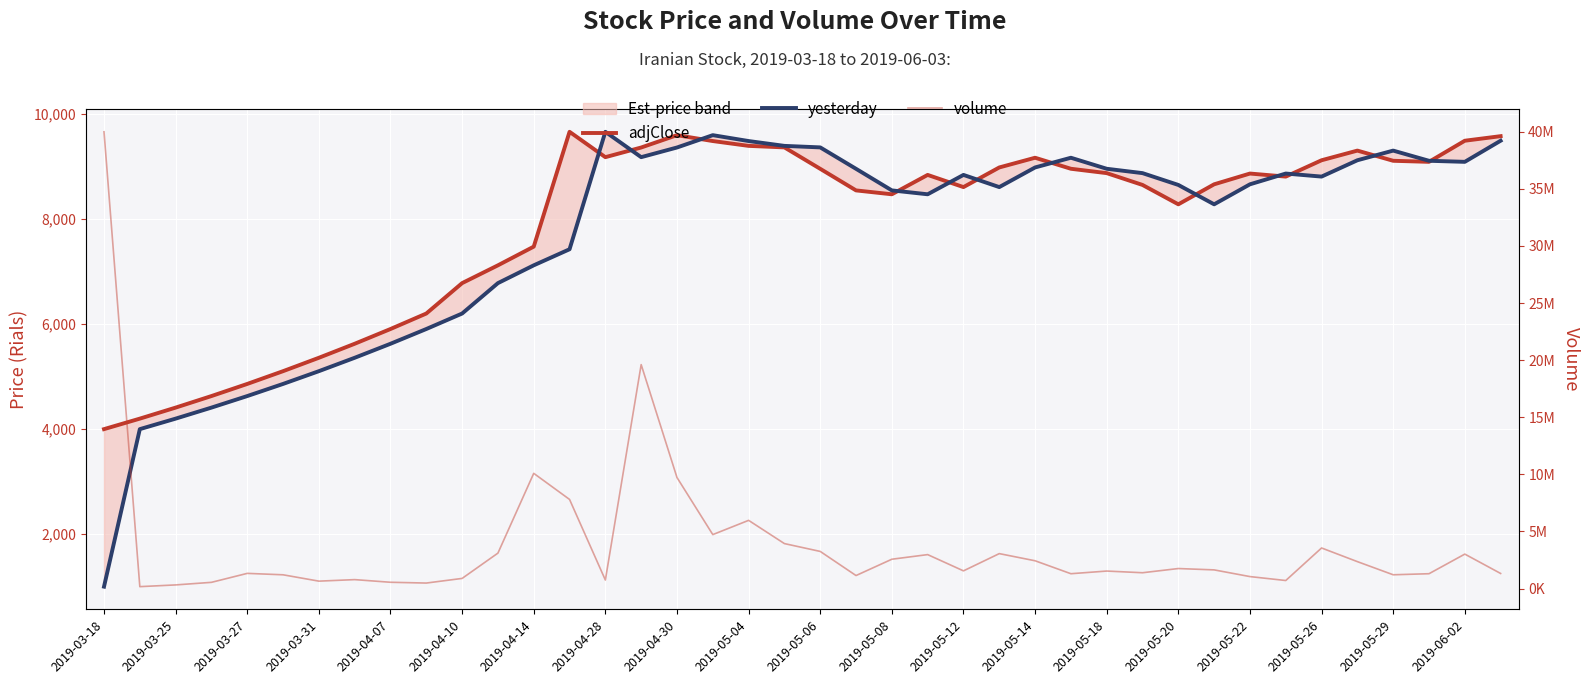

Reading left to right, extract all data points from this chart.

adjClose: 4000	4200	4410	4630	4861	5104	5359	5626	5907	6202	6781	7120	7476	9663	9180	9364	9599	9487	9395	9366	8958	8547	8473	8842	8610	8984	9169	8959	8876	8651	8282	8663	8868	8810	9121	9305	9111	9091	9493	9580
yesterday: 1000	4000	4200	4410	4630	4861	5104	5359	5626	5907	6202	6781	7120	7426	9663	9180	9364	9599	9487	9395	9366	8958	8547	8473	8842	8610	8984	9169	8959	8876	8651	8282	8663	8868	8810	9121	9305	9111	9091	9493
volume: 39999640	163763	315237	540852	1326233	1201456	645936	779179	547187	478541	884654	3101120	10087203	7801489	743291	19609358	9721582	4722127	5969658	3934627	3249162	1136319	2564742	2969981	1546439	3056538	2430156	1296387	1529153	1381968	1749712	1631782	1044794	700611	3550613	2354706	1203495	1296040	3013990	1318126